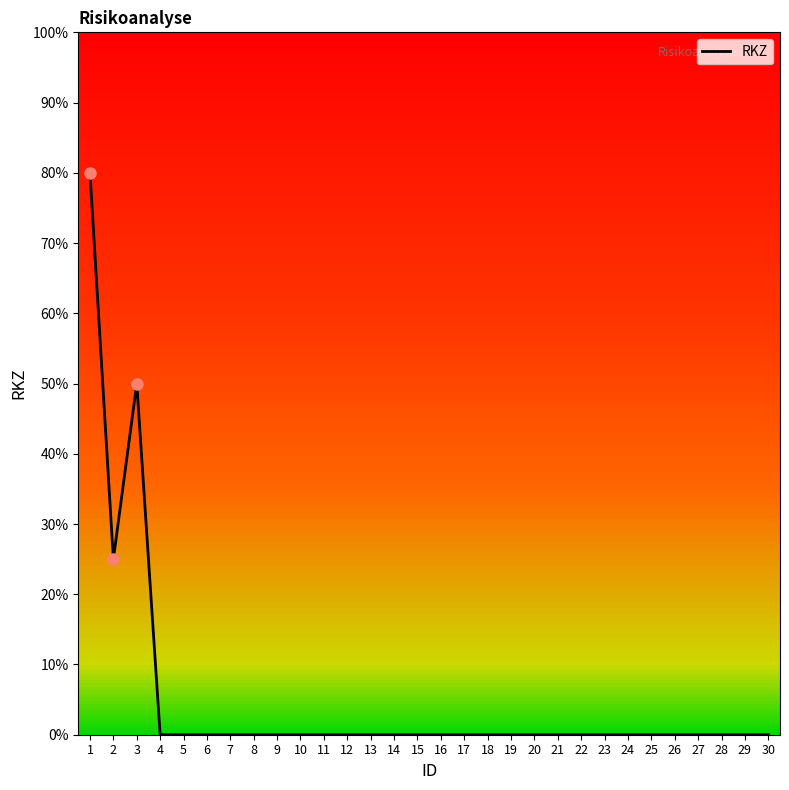

Between 11 and 5, which is larger?

11